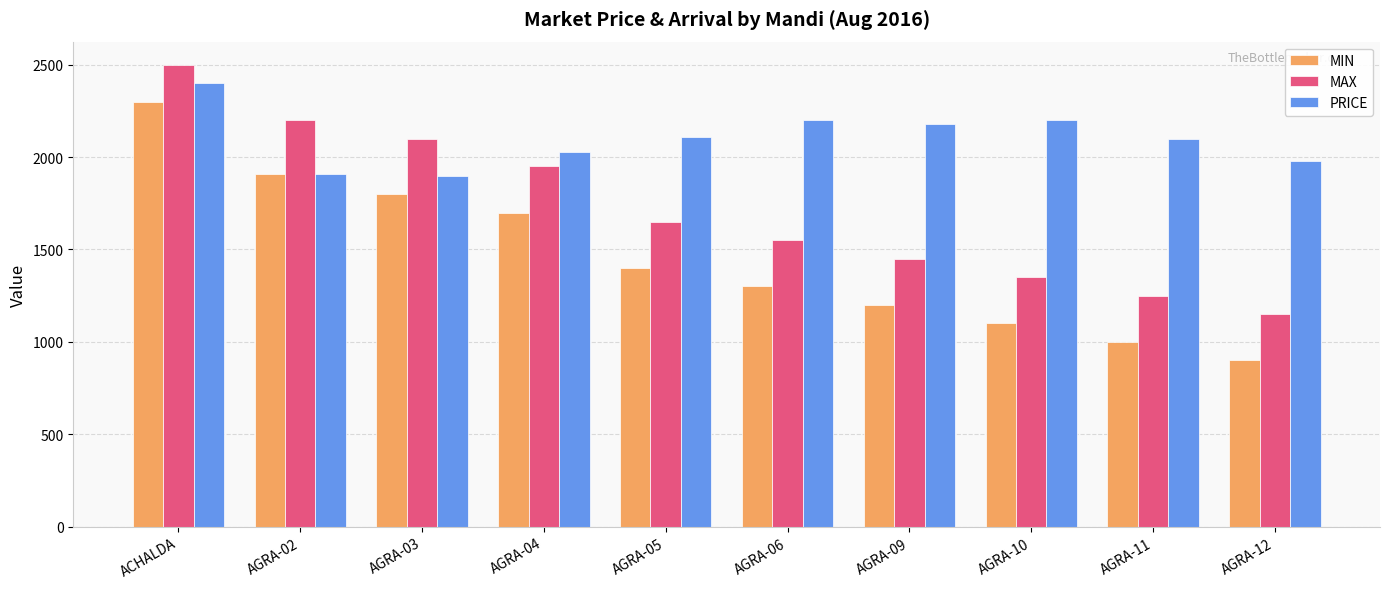

True or false: PRICE has a value of 2030 at AGRA-04.

True